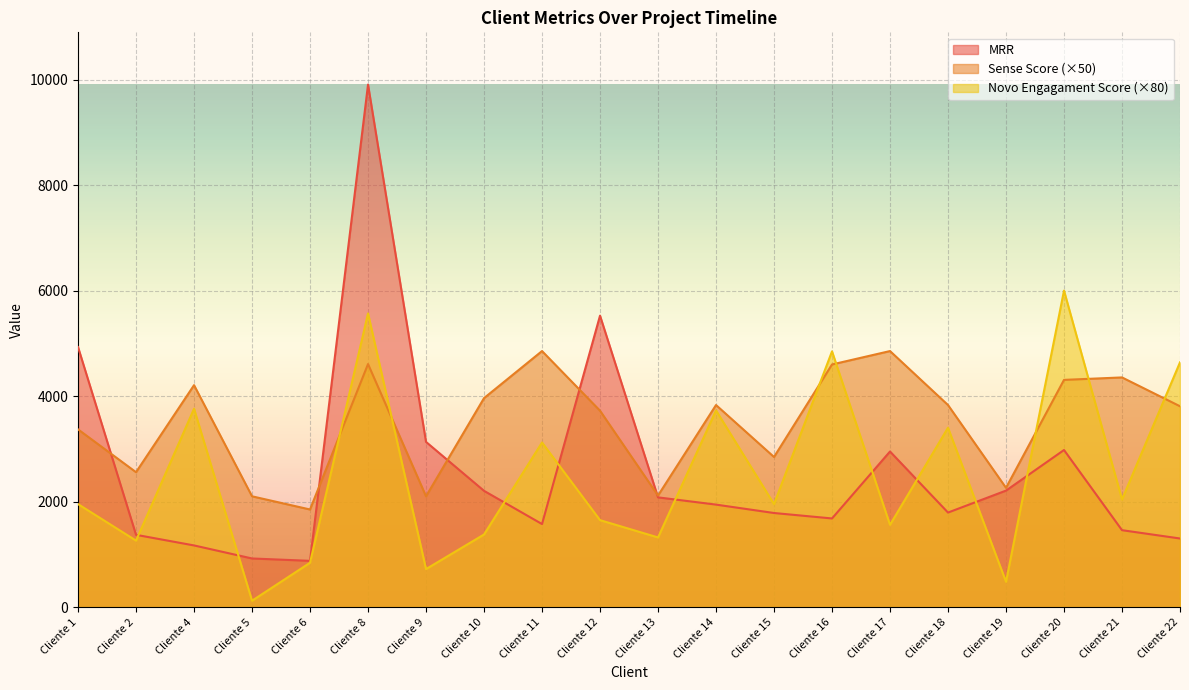

How many data points in MRR are less than 1942?

10